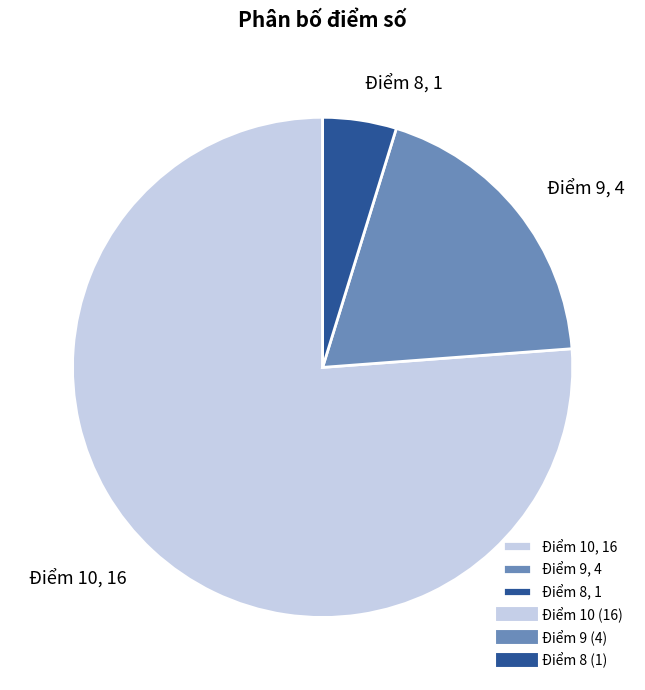

Which slice is the largest?

Điểm 10, 16